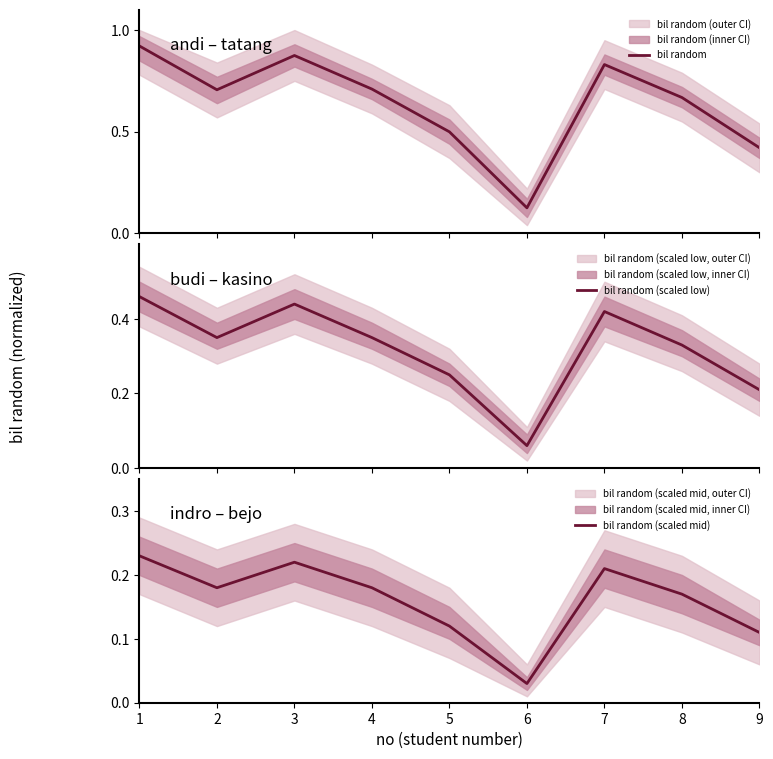

What is the sum of the bil random values at 7 and 6?

1.0